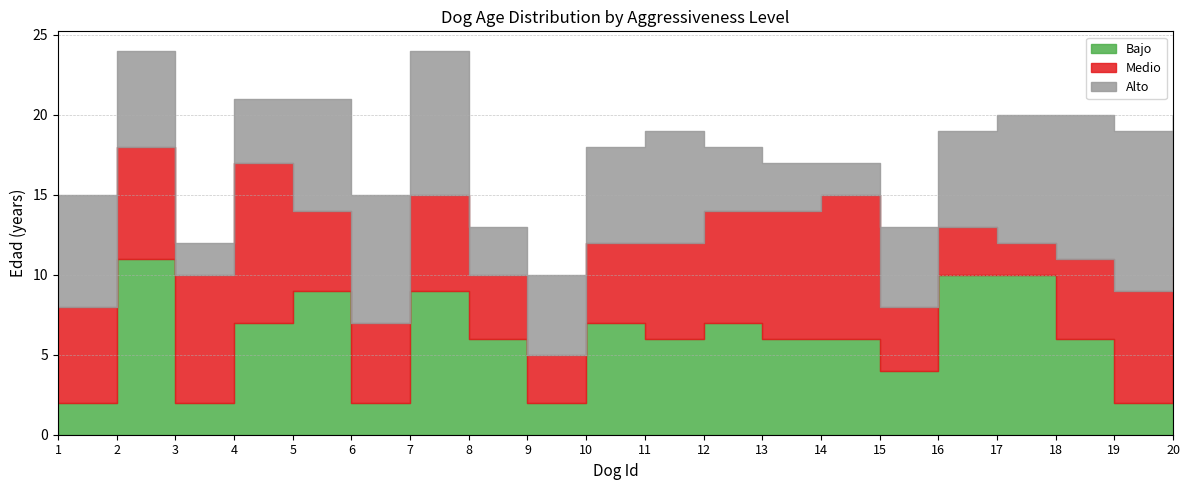

What are all the series names shown in the legend?

Bajo, Medio, Alto